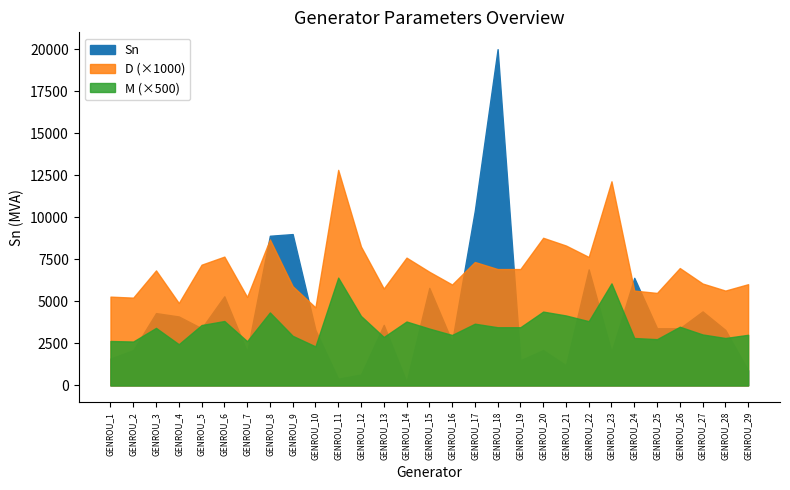

Reading right to left, what are all the values shown in this chart?

Sn: GENROU_29=900.0	GENROU_28=3300.0	GENROU_27=4400.0	GENROU_26=3400.0	GENROU_25=3400.0	GENROU_24=6400.0	GENROU_23=2000.0	GENROU_22=6900.0	GENROU_21=1200.0	GENROU_20=2100.0	GENROU_19=1500.0	GENROU_18=20000.0	GENROU_17=10400.0	GENROU_16=2600.0	GENROU_15=5800.0	GENROU_14=220.0	GENROU_13=3600.0	GENROU_12=650.0	GENROU_11=400.0	GENROU_10=3300.0	GENROU_9=9000.0	GENROU_8=8900.0	GENROU_7=2000.0	GENROU_6=5300.0	GENROU_5=3400.0	GENROU_4=4100.0	GENROU_3=4300.0	GENROU_2=2100.0	GENROU_1=1600.0
D: GENROU_29=6.0	GENROU_28=5.6	GENROU_27=6.1	GENROU_26=7.0	GENROU_25=5.5	GENROU_24=5.6	GENROU_23=12.1	GENROU_22=7.6	GENROU_21=8.3	GENROU_20=8.8	GENROU_19=6.9	GENROU_18=6.9	GENROU_17=7.3	GENROU_16=6.0	GENROU_15=6.8	GENROU_14=7.6	GENROU_13=5.8	GENROU_12=8.3	GENROU_11=12.8	GENROU_10=4.6	GENROU_9=5.9	GENROU_8=8.7	GENROU_7=5.3	GENROU_6=7.7	GENROU_5=7.2	GENROU_4=4.9	GENROU_3=6.8	GENROU_2=5.2	GENROU_1=5.3
M: GENROU_29=6.0	GENROU_28=5.6	GENROU_27=6.1	GENROU_26=7.0	GENROU_25=5.5	GENROU_24=5.6	GENROU_23=12.1	GENROU_22=7.6	GENROU_21=8.3	GENROU_20=8.8	GENROU_19=6.9	GENROU_18=6.9	GENROU_17=7.3	GENROU_16=6.0	GENROU_15=6.8	GENROU_14=7.6	GENROU_13=5.8	GENROU_12=8.3	GENROU_11=12.8	GENROU_10=4.6	GENROU_9=5.9	GENROU_8=8.7	GENROU_7=5.3	GENROU_6=7.7	GENROU_5=7.2	GENROU_4=4.9	GENROU_3=6.8	GENROU_2=5.2	GENROU_1=5.3